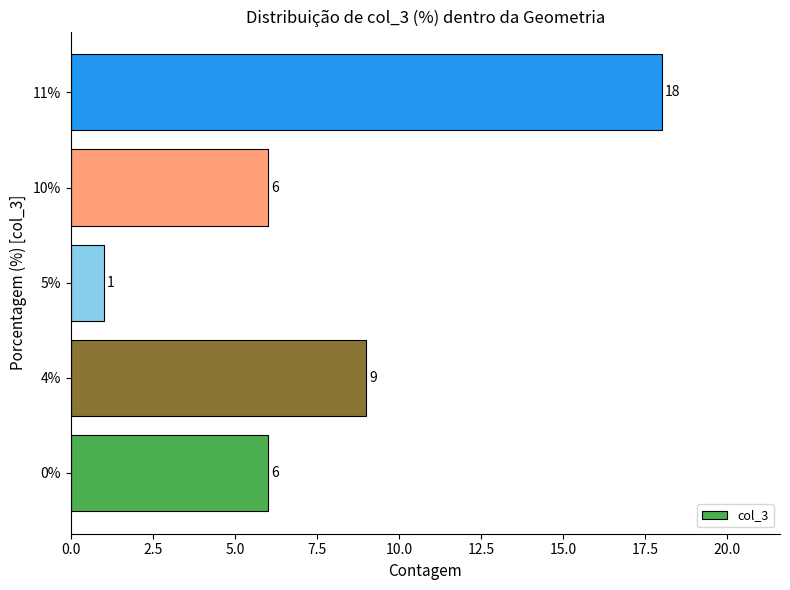

What is the maximum value shown in the chart?

18